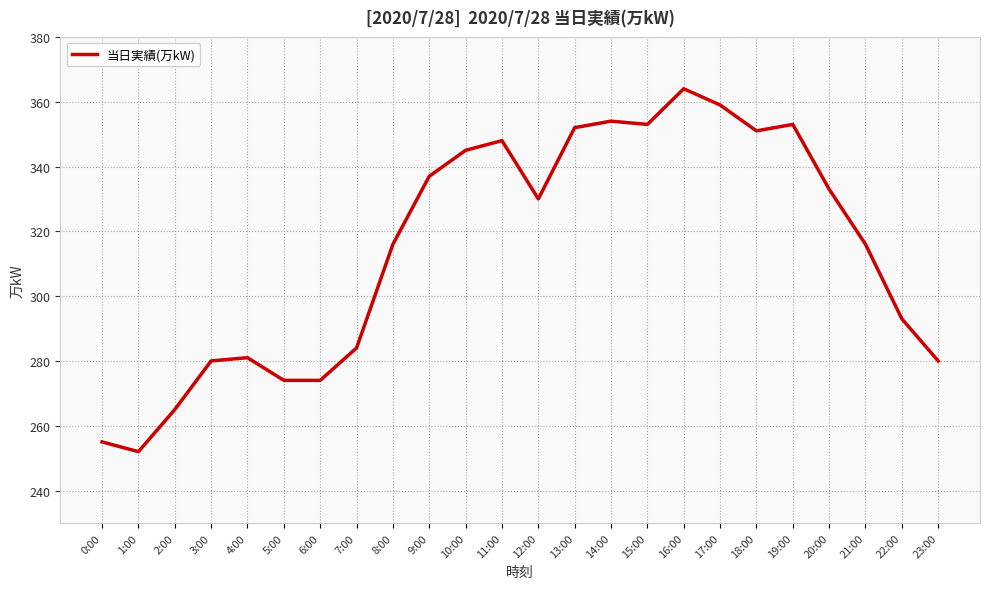

At which category does the data reach its first local valley?

1:00